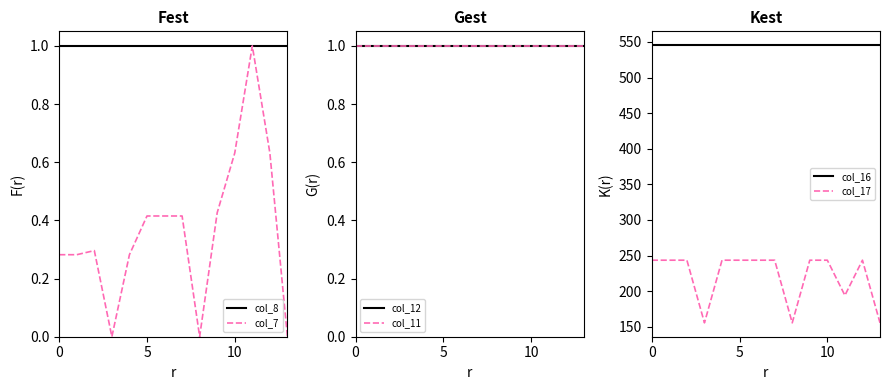

True or false: col_8 and col_16 intersect in this chart.

False